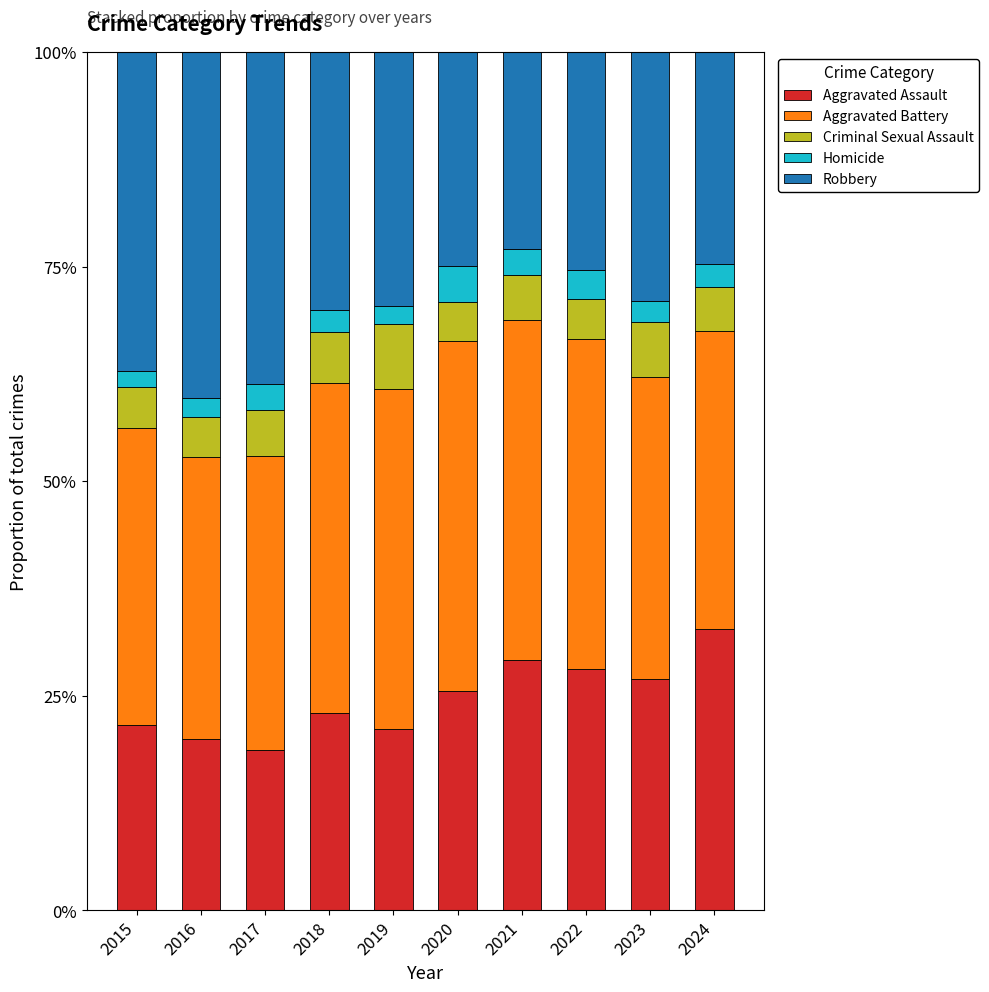

What is the sum of the Aggravated Assault values at 2017 and 2020?

44.3